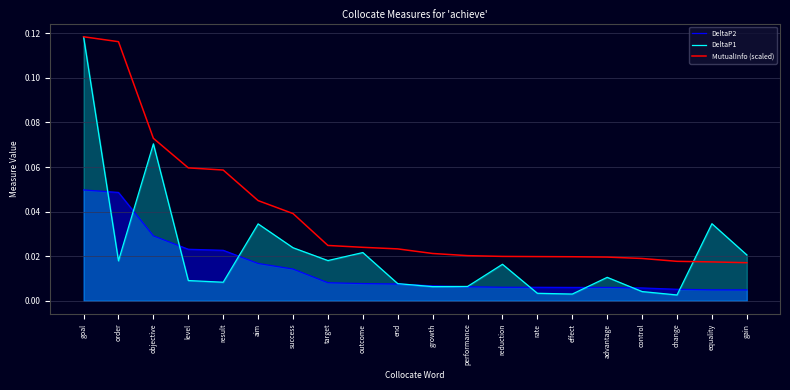

True or false: MutualInfo (scaled) and DeltaP2 intersect in this chart.

False